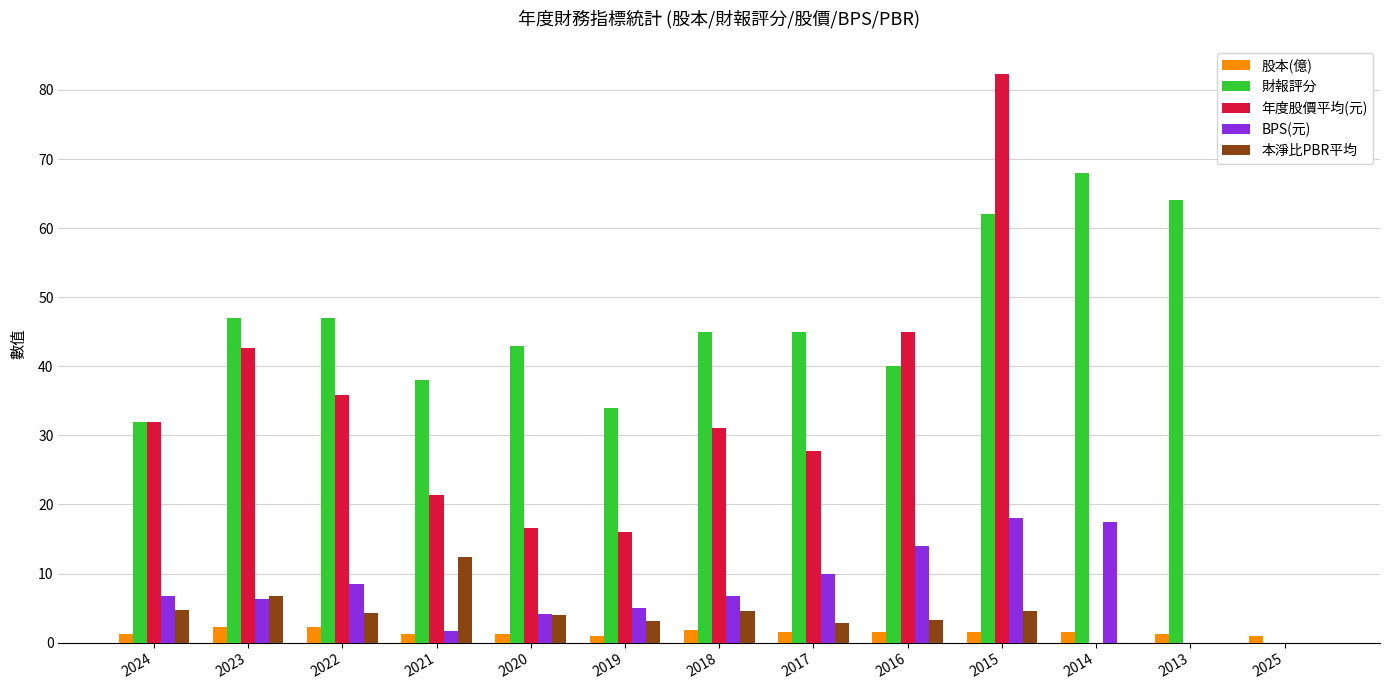

The value of BPS(元) at 2025 is -6.0. True or false?

False